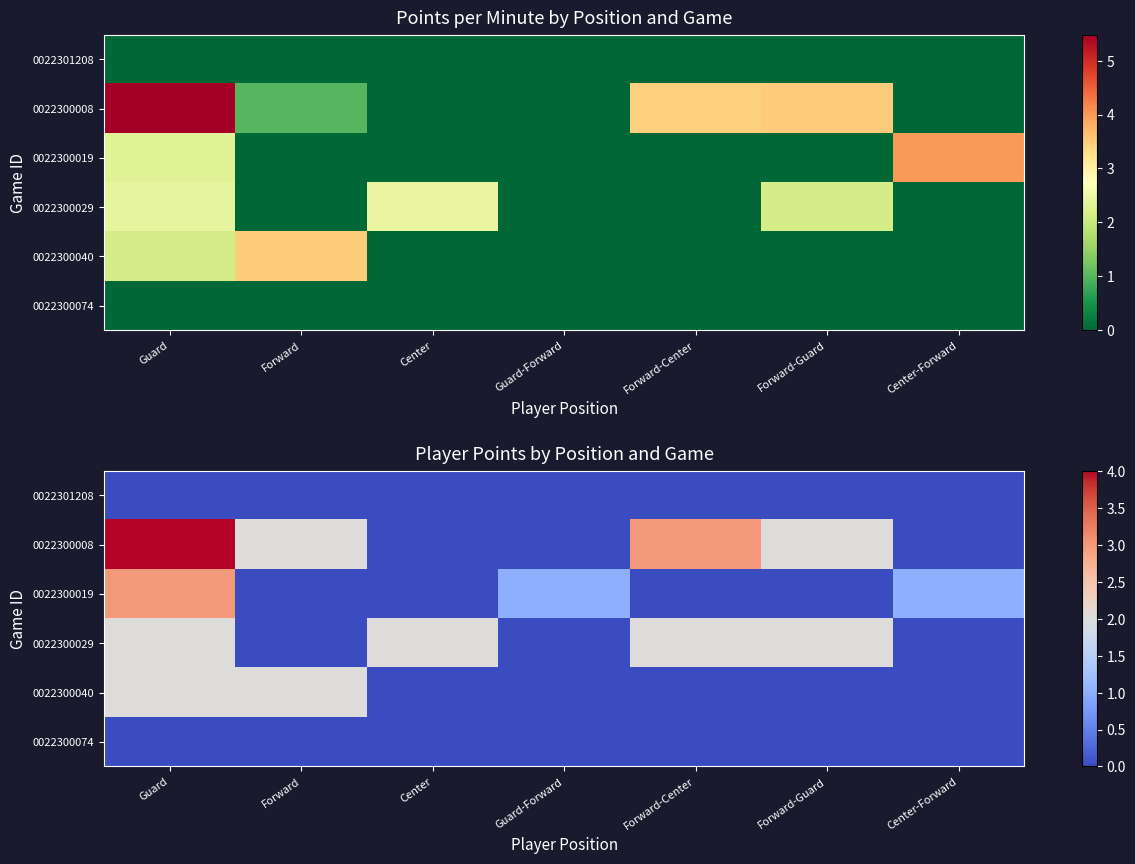

What is the sum of the 0022300008 values at Forward and Center-Forward?

2